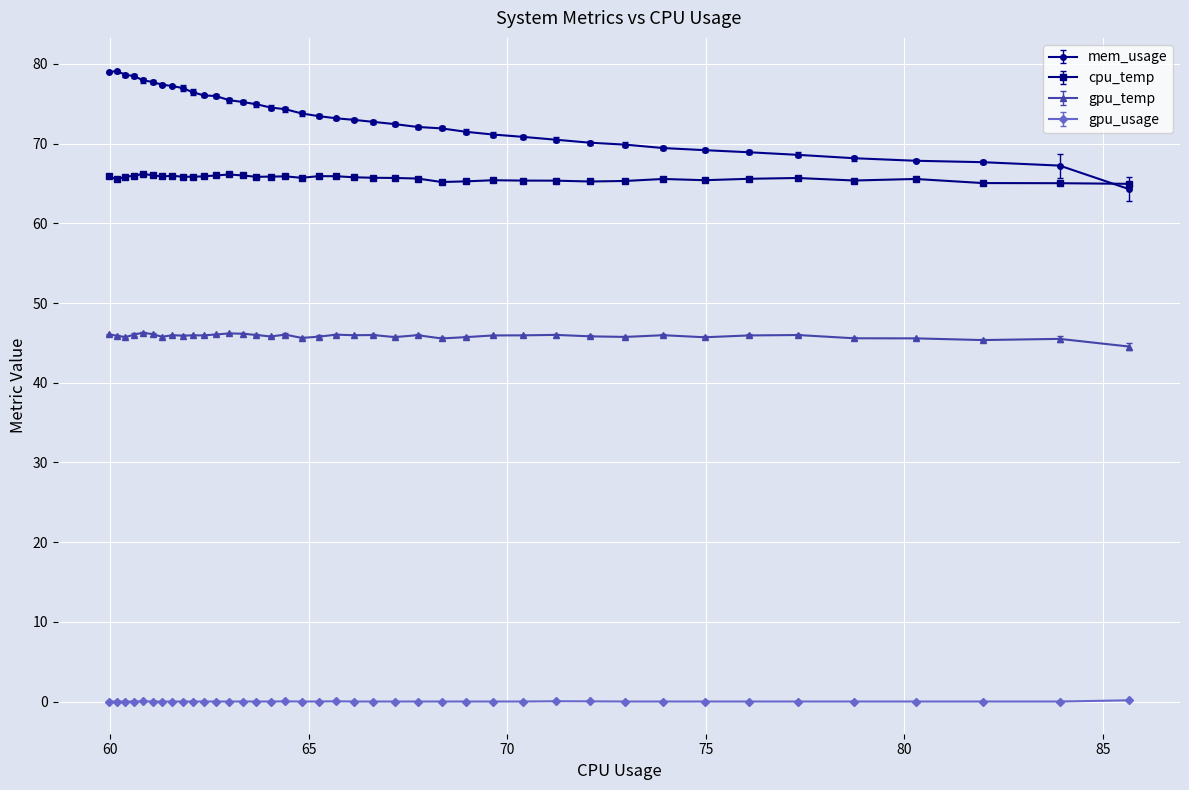

True or false: cpu_temp has more than 1 points higher than both neighbors.

True